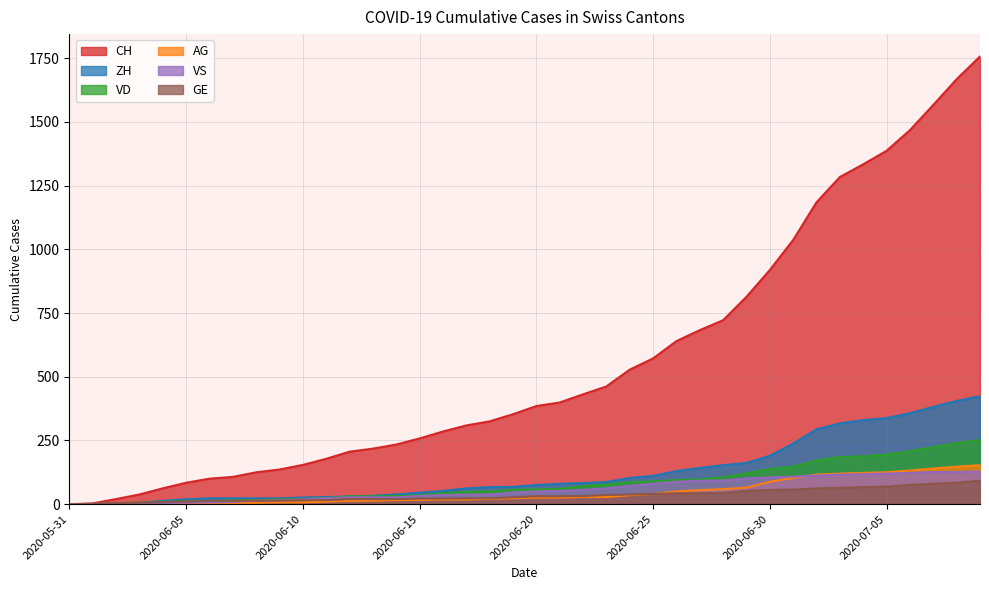

True or false: ZH and VD cross at least once.

True